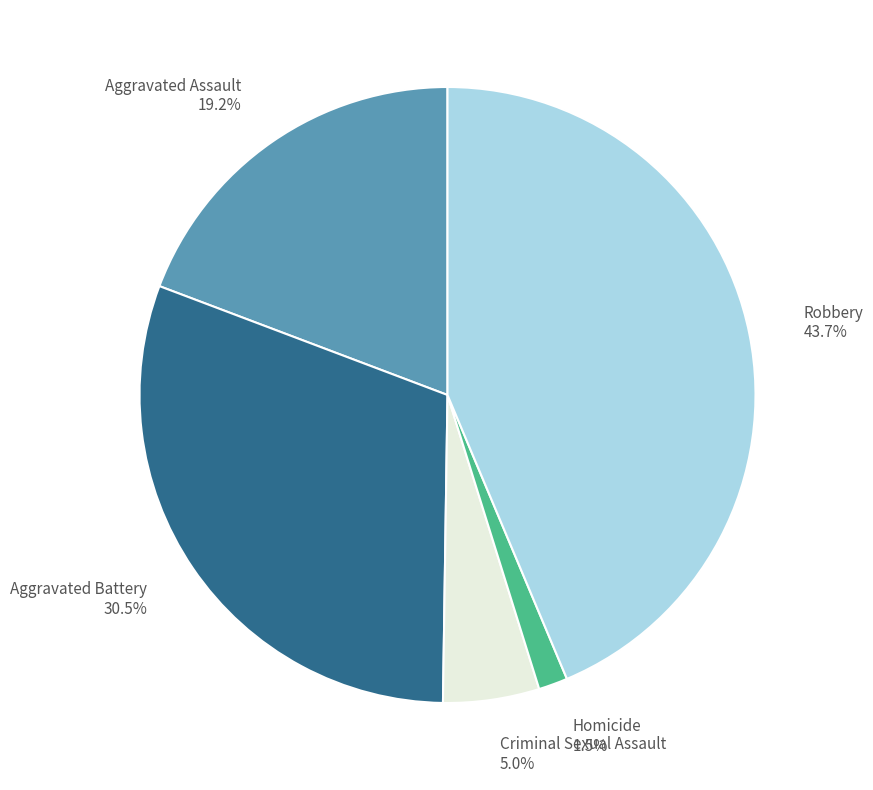

What percentage is NOT represented by Aggravated Assault?

80.8%